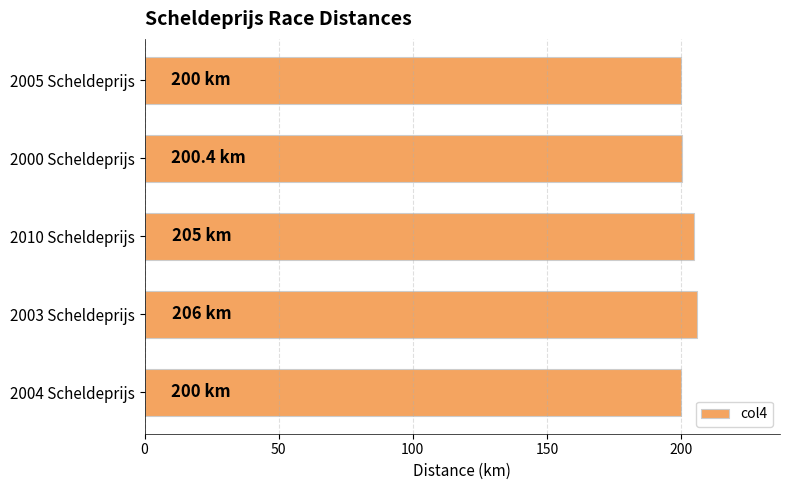

The value at 2004 Scheldeprijs is 200.0. True or false?

True